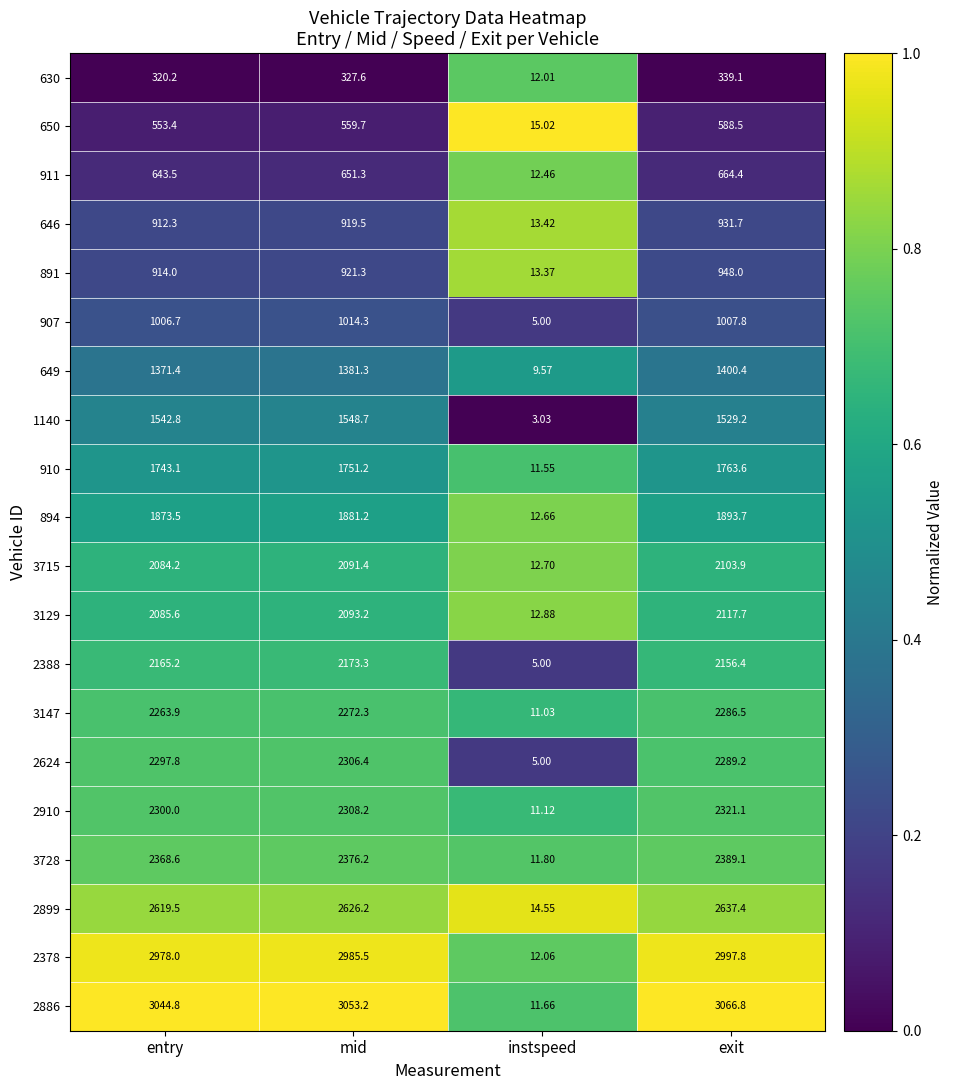

At which category is the sum across all series the highest?

exit